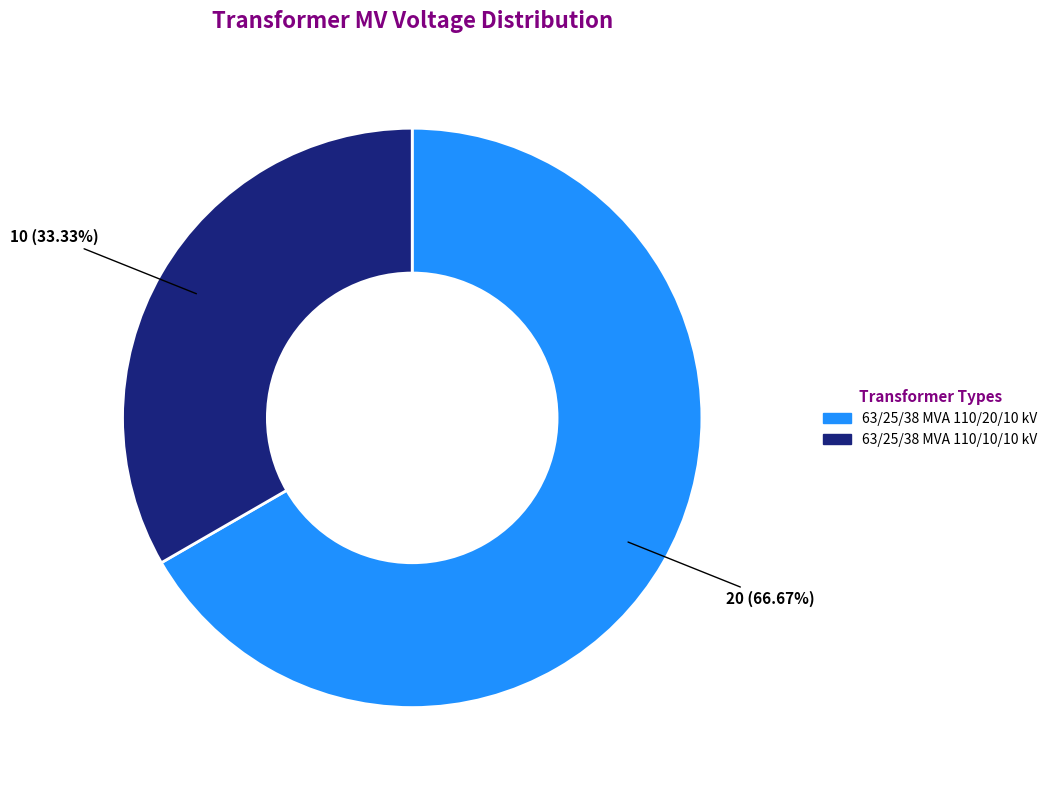

Which category has the smallest portion of the pie?

63/25/38 MVA 110/10/10 kV